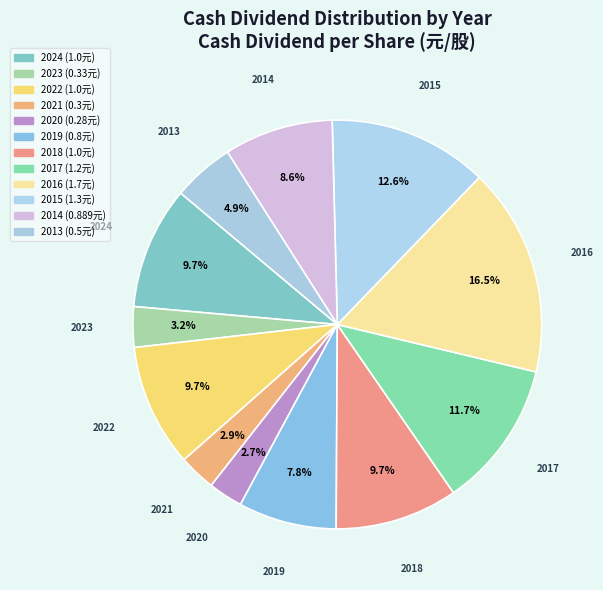

Is it true that 2017 is 12% of the pie?

True